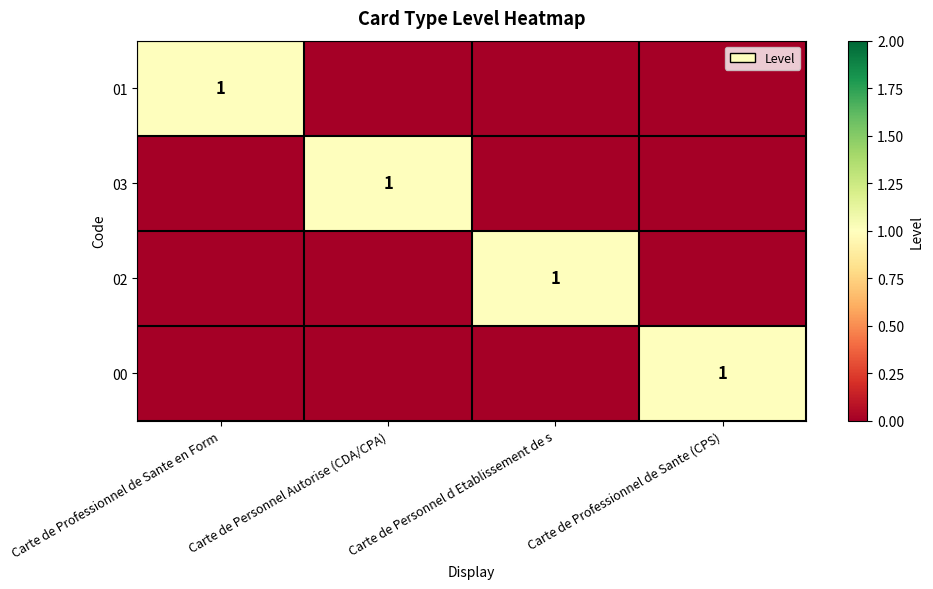

Is the value of 00 at Carte de Professionnel de Sante en Form greater than the value of 01 at Carte de Personnel d Etablissement de s?

No